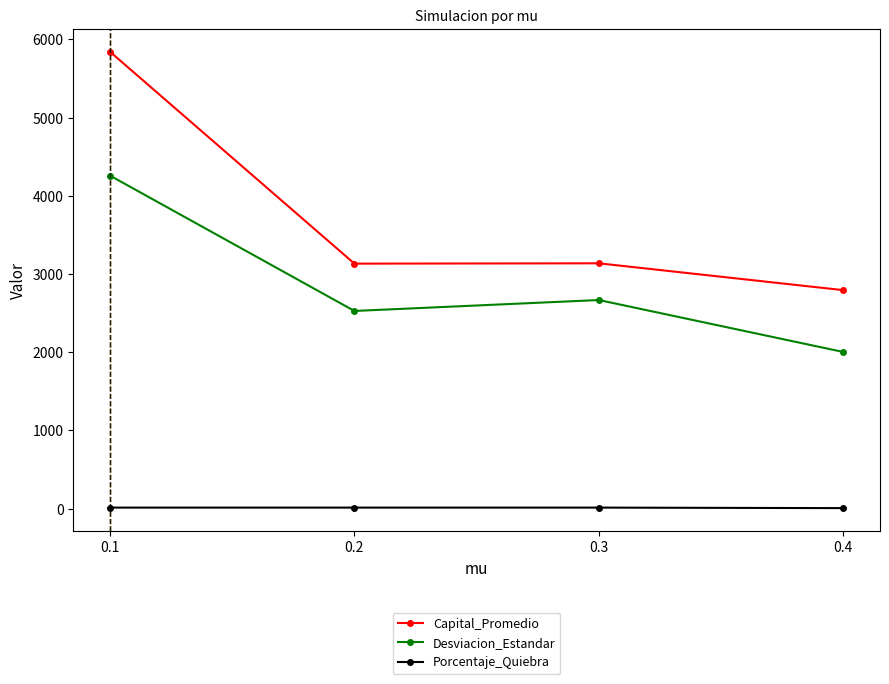

What are all the series names shown in the legend?

Capital_Promedio, Desviacion_Estandar, Porcentaje_Quiebra